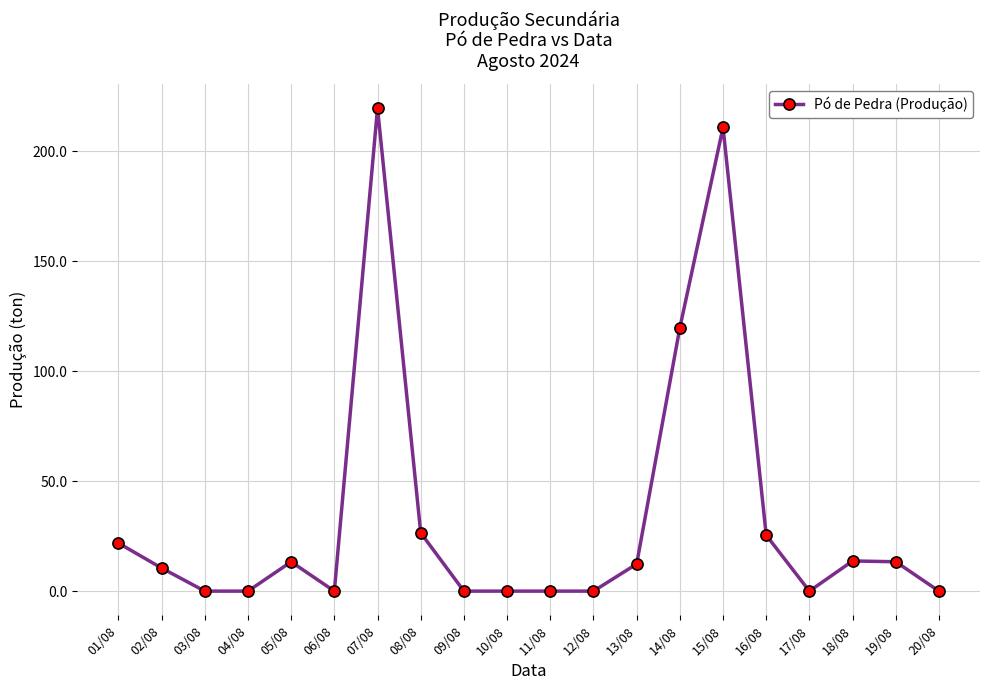

What is the sum of the values at 12/08 and 08/08?

26.5